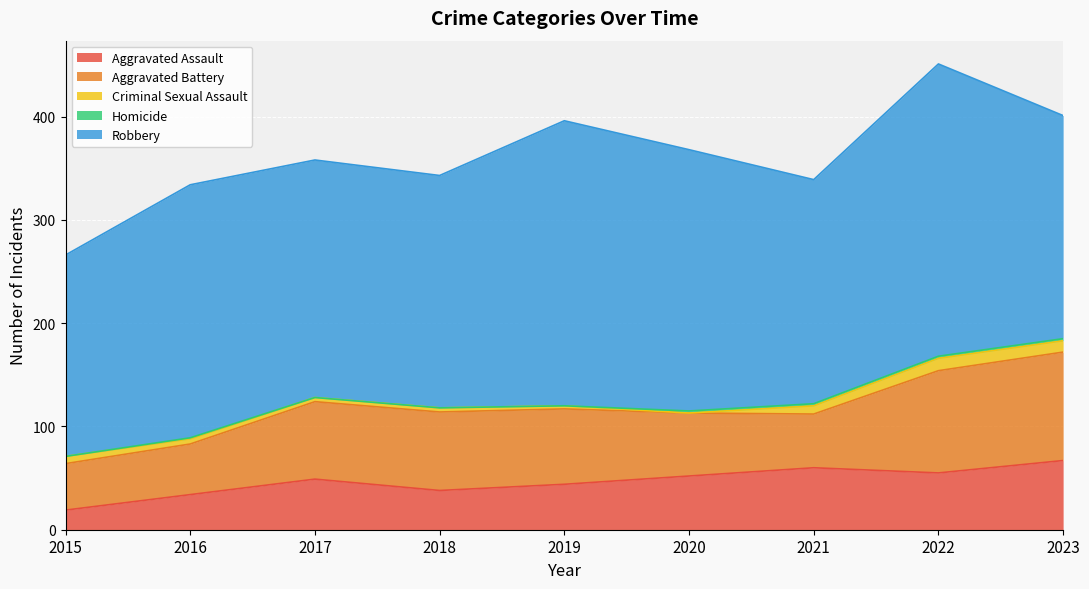

At which label is Aggravated Battery closest to 75?

2017